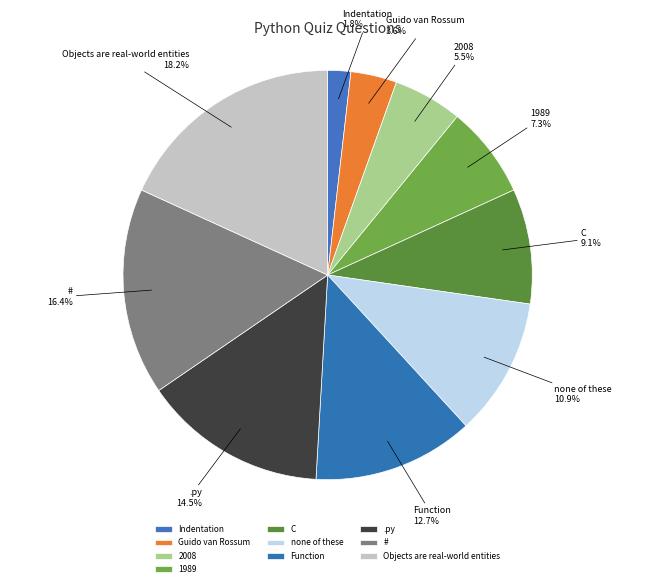

To the nearest percent, what is the difference between the Guido van Rossum and Function slice percentages?

9%